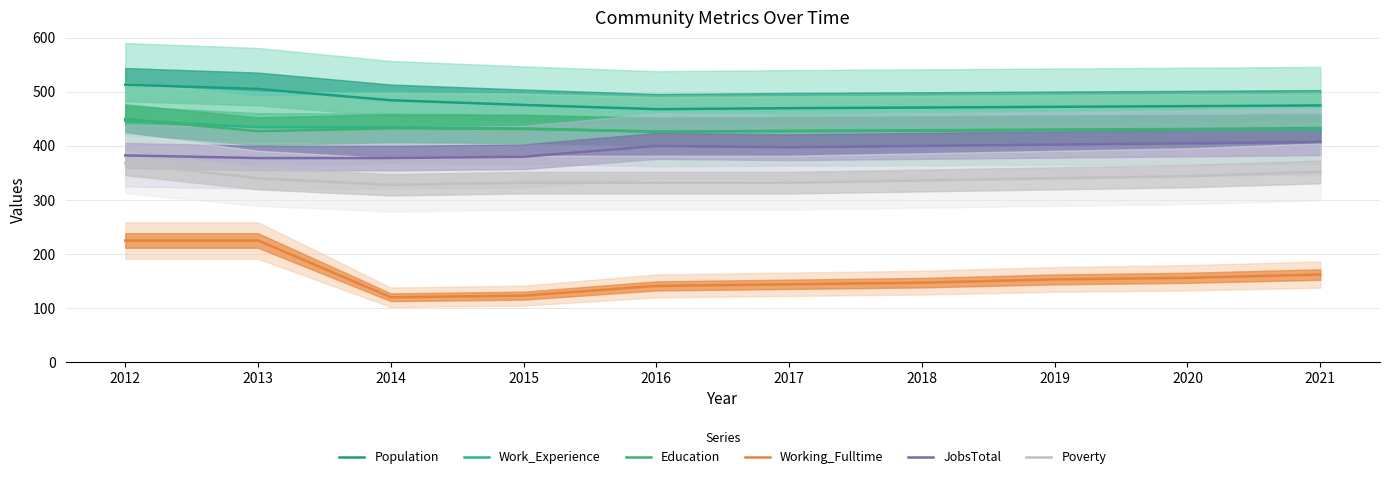

True or false: Working_Fulltime has a value of 162.0 at 2021.

True